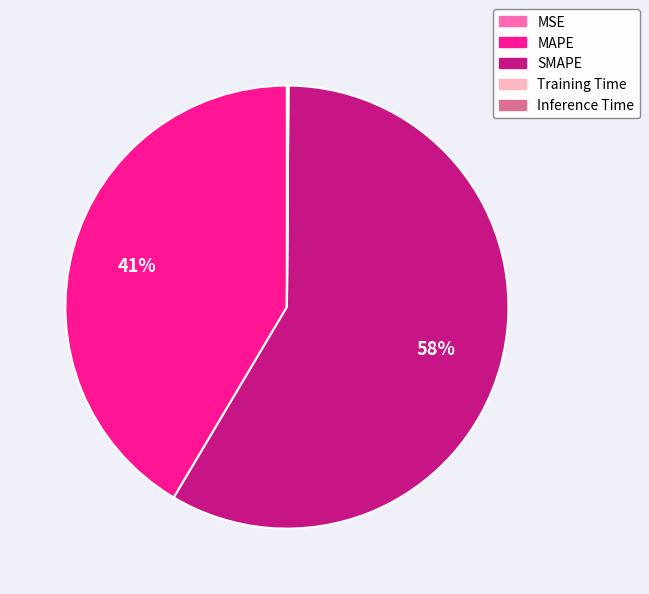

To the nearest percent, what is the average slice percentage?

20%